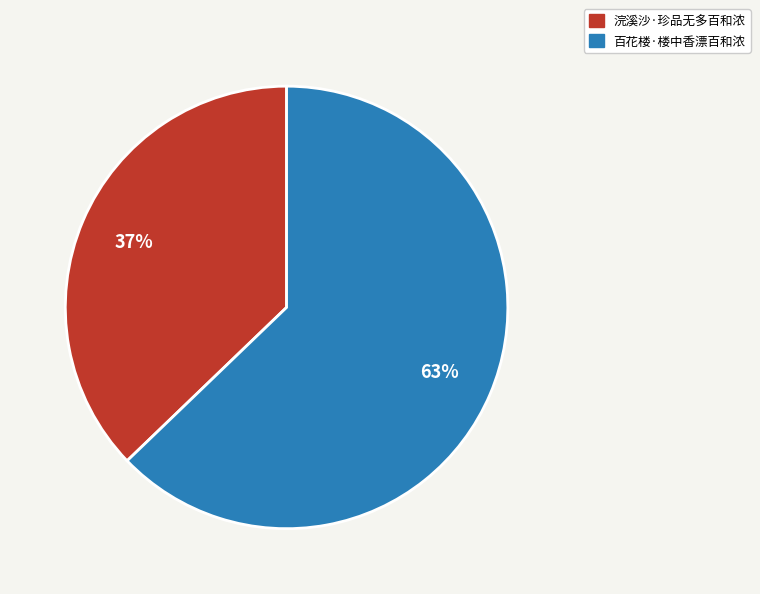

Which category has the biggest portion of the pie?

百花楼·楼中香漂百和浓